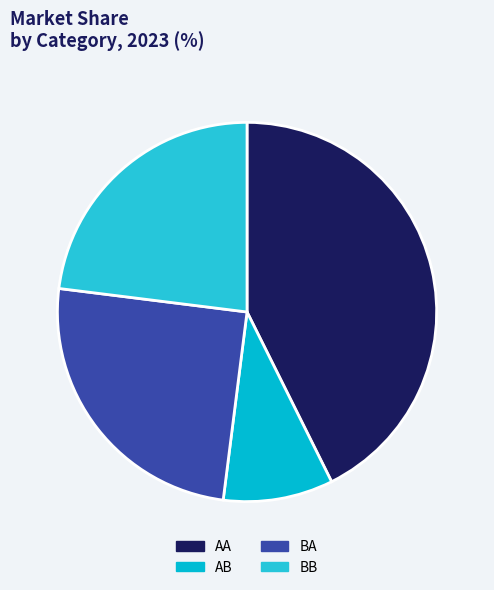

Do BB and BA together represent more than half of the pie?

No